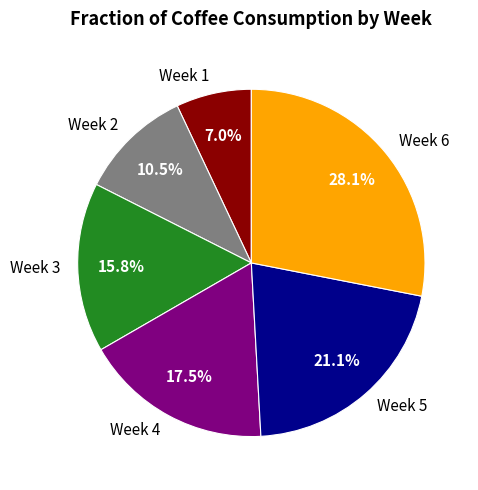

Does Week 4 account for over 50% of the chart?

No